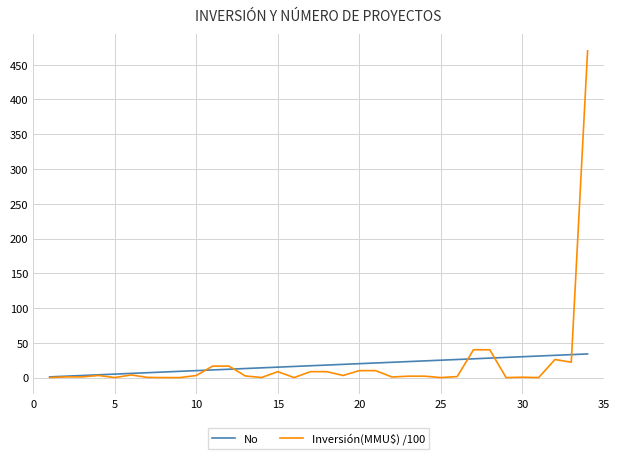

What is the greatest value displayed?

470.0